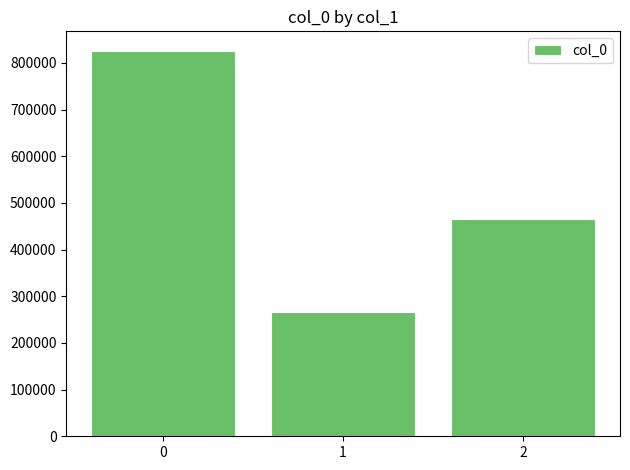

What is the change in value from 1 to 2?

+197895